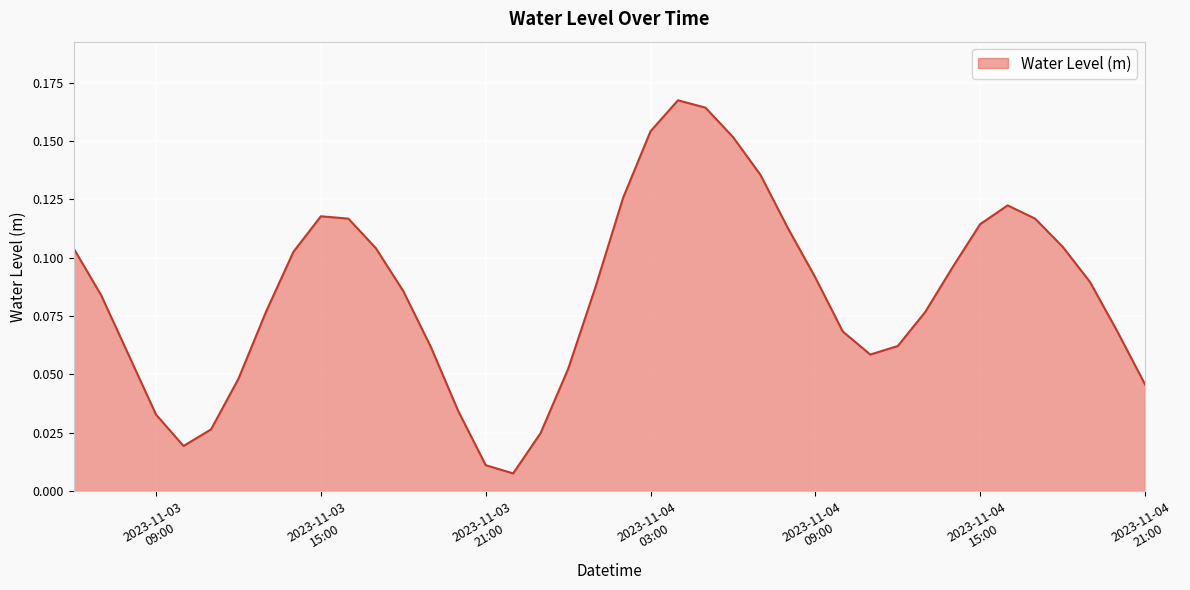

List the labels in order of value, largest first.

2023-11-04 04:00:00, 2023-11-04 05:00:00, 2023-11-04 03:00:00, 2023-11-04 06:00:00, 2023-11-04 07:00:00, 2023-11-04 02:00:00, 2023-11-04 16:00:00, 2023-11-03 15:00:00, 2023-11-03 16:00:00, 2023-11-04 17:00:00, 2023-11-04 15:00:00, 2023-11-04 08:00:00, 2023-11-04 18:00:00, 2023-11-03 17:00:00, 2023-11-03 06:00:00, 2023-11-03 14:00:00, 2023-11-04 14:00:00, 2023-11-04 09:00:00, 2023-11-04 19:00:00, 2023-11-04 01:00:00, 2023-11-03 18:00:00, 2023-11-03 07:00:00, 2023-11-03 13:00:00, 2023-11-04 13:00:00, 2023-11-04 10:00:00, 2023-11-04 20:00:00, 2023-11-04 12:00:00, 2023-11-03 19:00:00, 2023-11-04 11:00:00, 2023-11-03 08:00:00, 2023-11-04 00:00:00, 2023-11-03 12:00:00, 2023-11-04 21:00:00, 2023-11-03 20:00:00, 2023-11-03 09:00:00, 2023-11-03 11:00:00, 2023-11-03 23:00:00, 2023-11-03 10:00:00, 2023-11-03 21:00:00, 2023-11-03 22:00:00